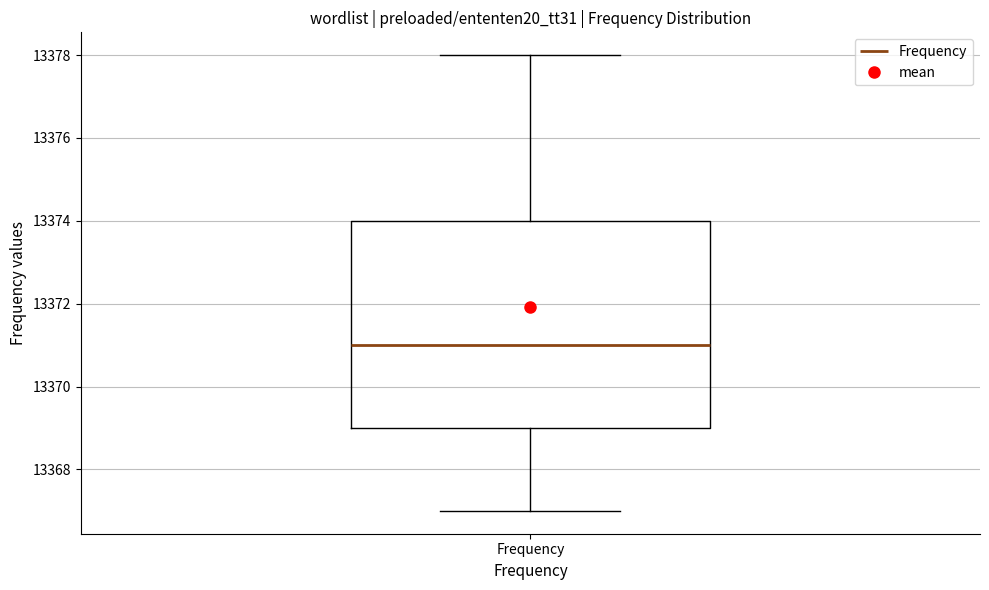

Where does the lower whisker of the box for Frequency end on the y-axis? The values are not printed on the chart, so give them approximately, as read against the axis.

13367